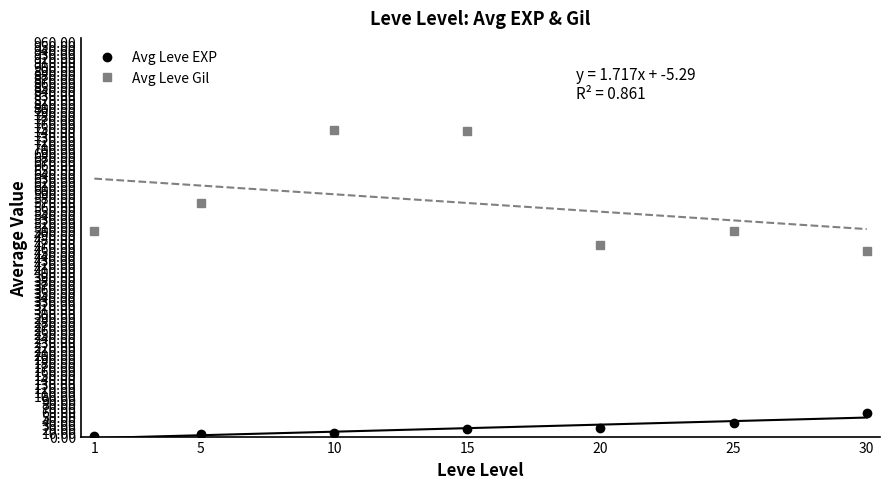

What is the difference between the maximum and minimum values in the Avg Leve EXP series?

56.5